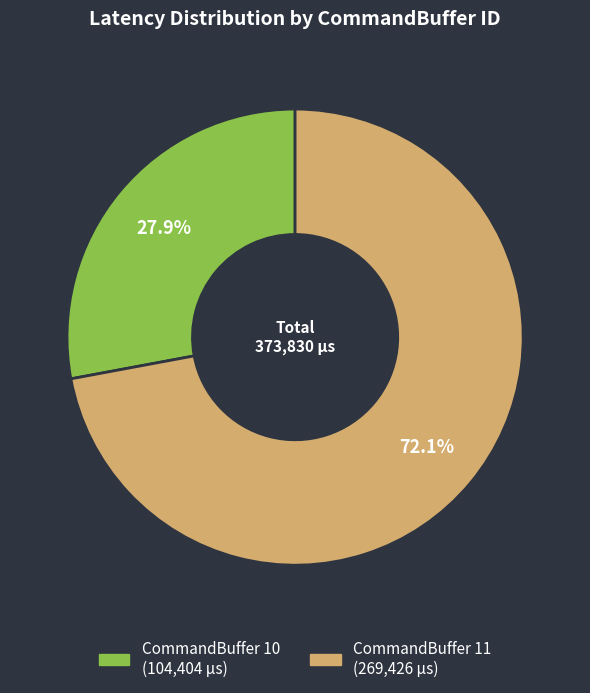

To the nearest percent, what is the difference between the CommandBuffer 10 and CommandBuffer 11 slice percentages?

44%